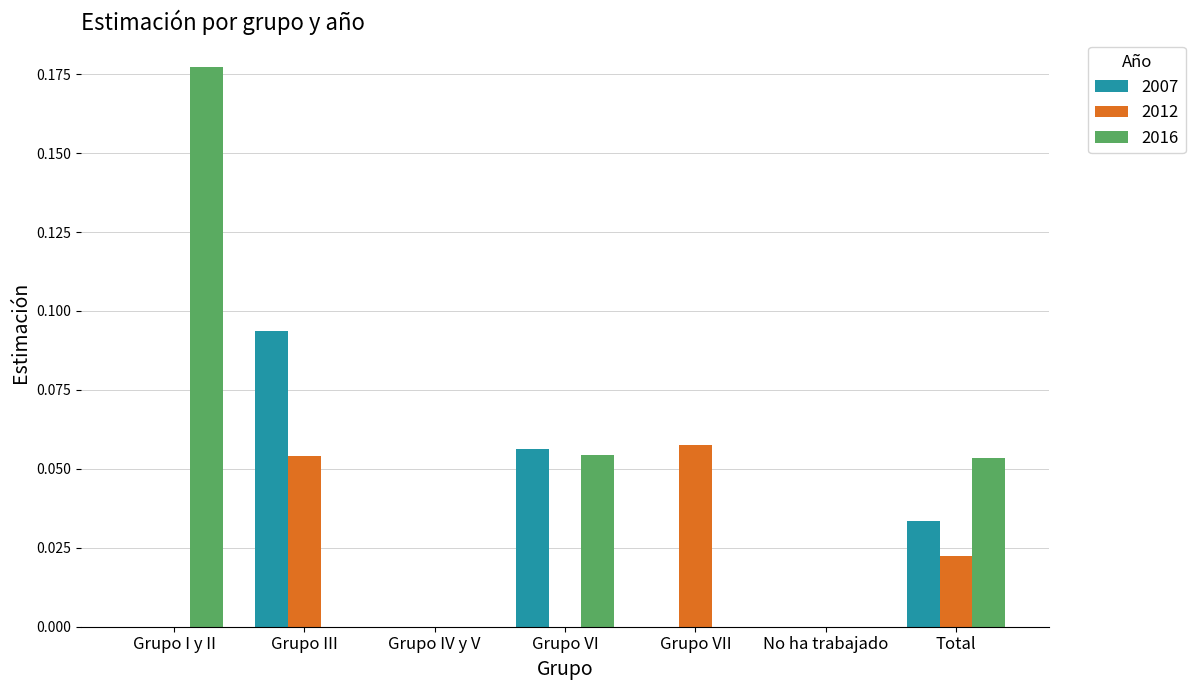

Which series changed the most between Grupo I y II and Grupo III?

2016